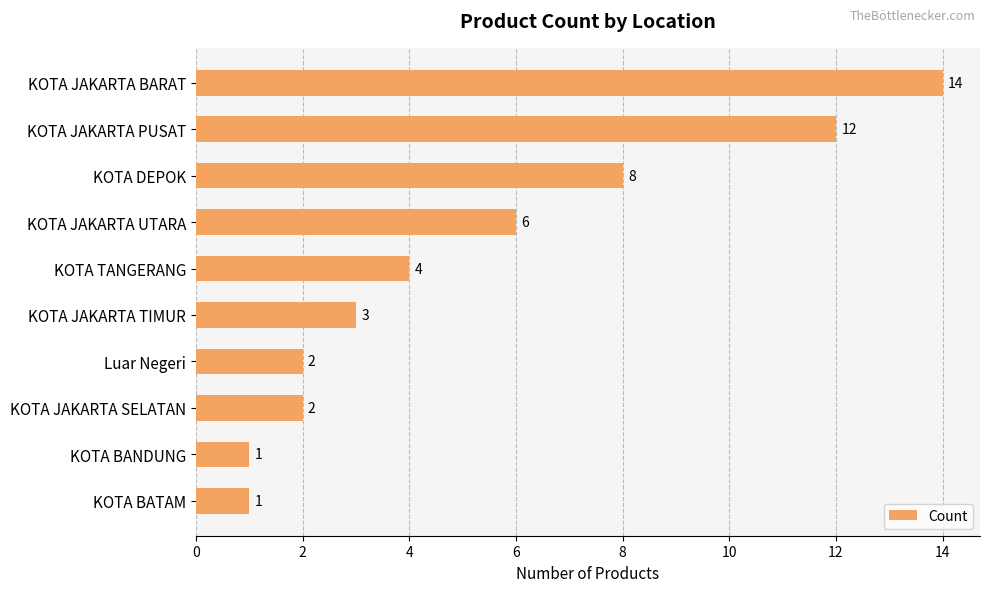

What is the change in value from KOTA JAKARTA UTARA to KOTA JAKARTA SELATAN?

-4